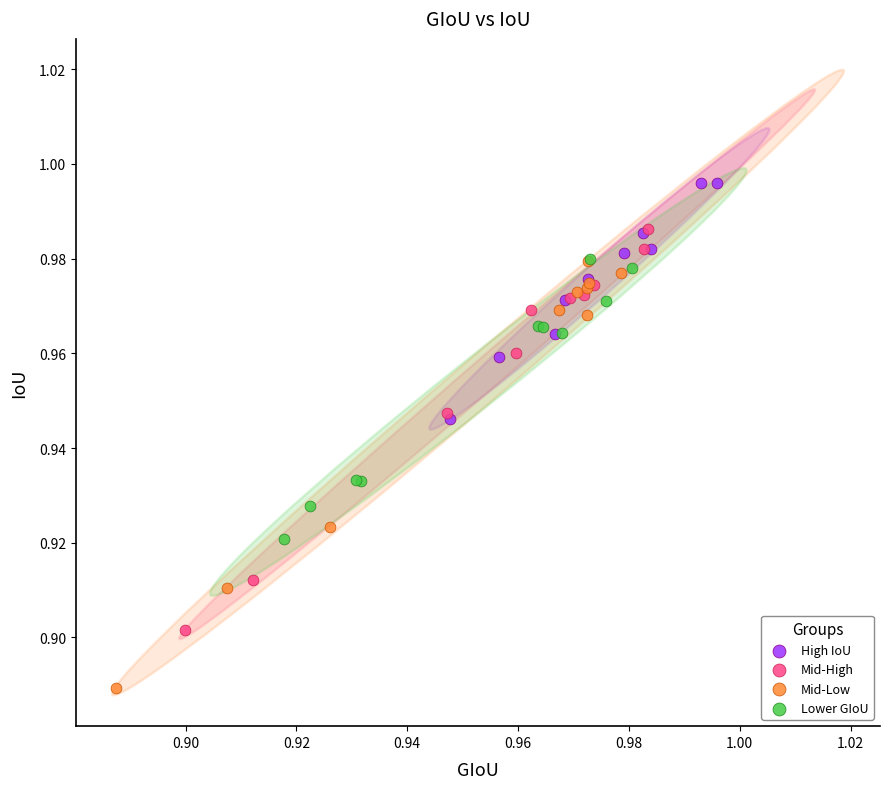

Which series contains the highest Y value?

High IoU